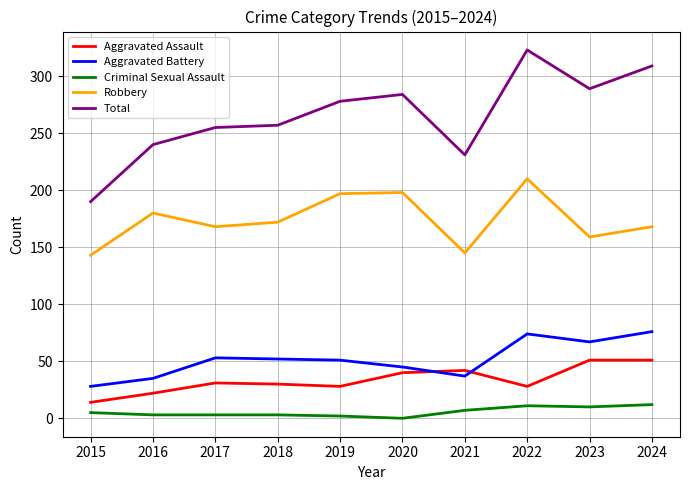

Which series ends up on top after the final intersection of Aggravated Assault and Aggravated Battery?

Aggravated Battery